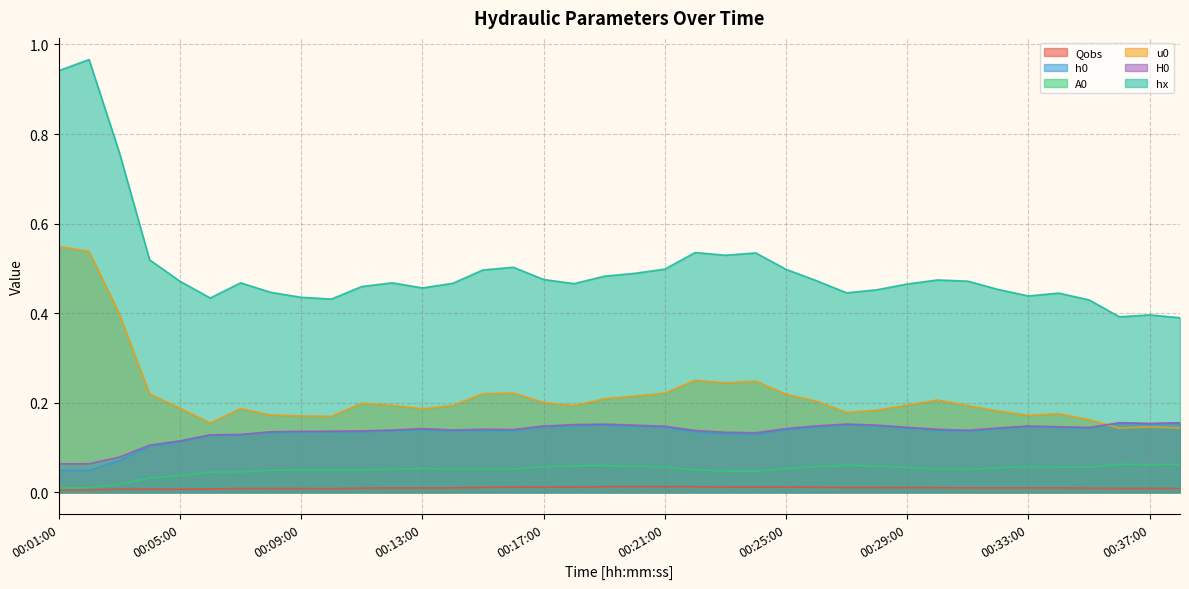

What is the label of the 8th point from the right?

00:31:00